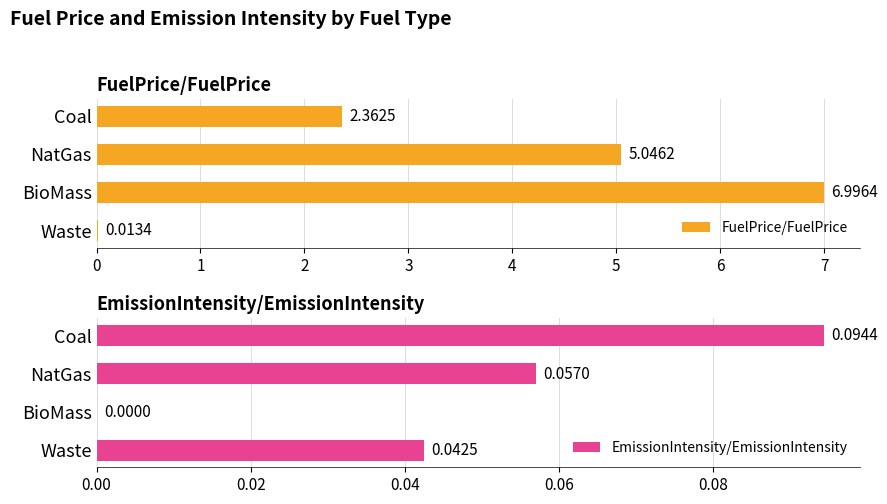

What is the sum of the FuelPrice/FuelPrice values at Waste and NatGas?

5.1